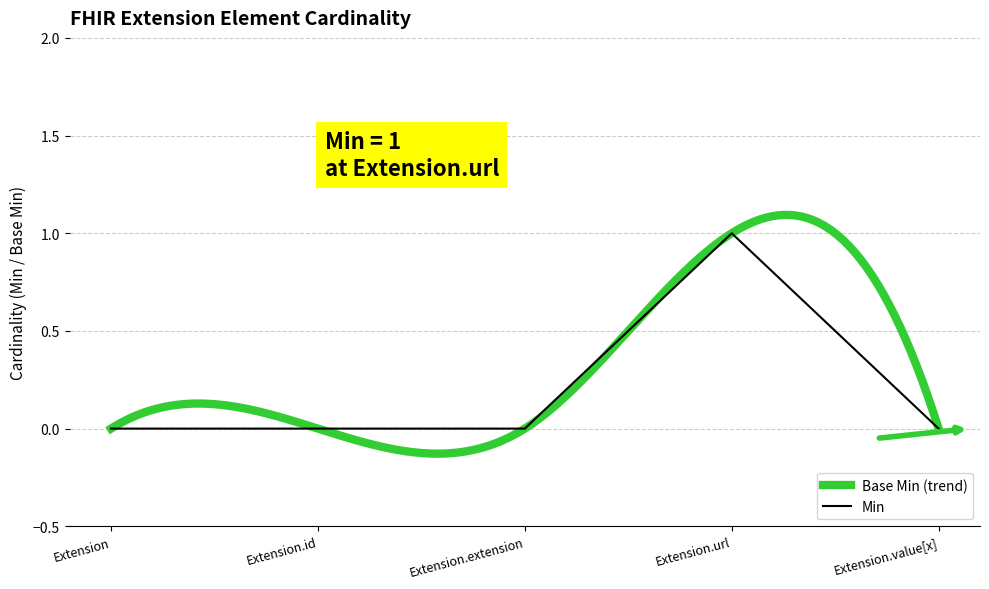

True or false: there are more than 1 points higher than both neighbors.

False